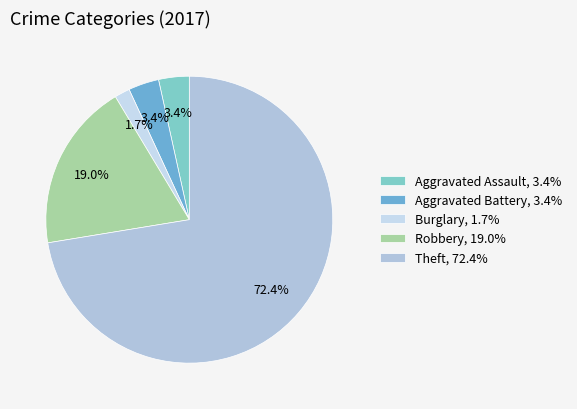

How many slices are in this pie chart?

5